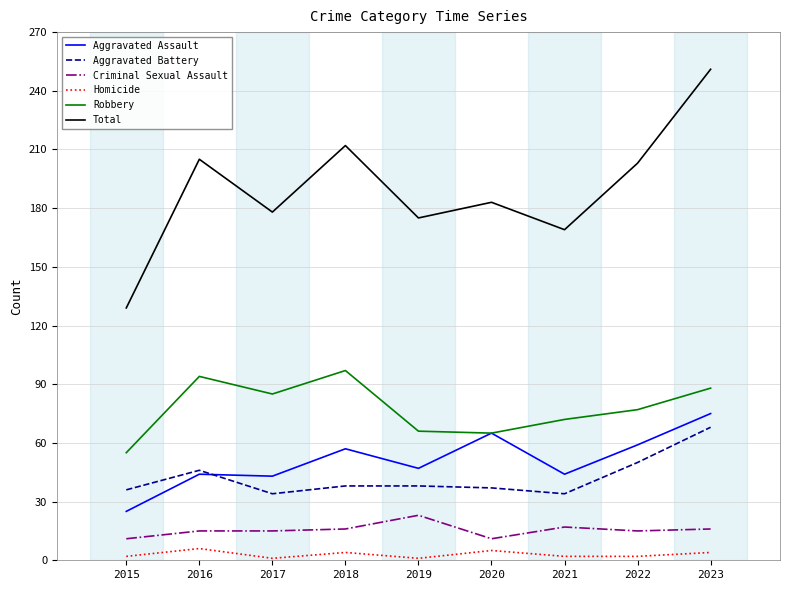

How many lines are shown in the chart?

6